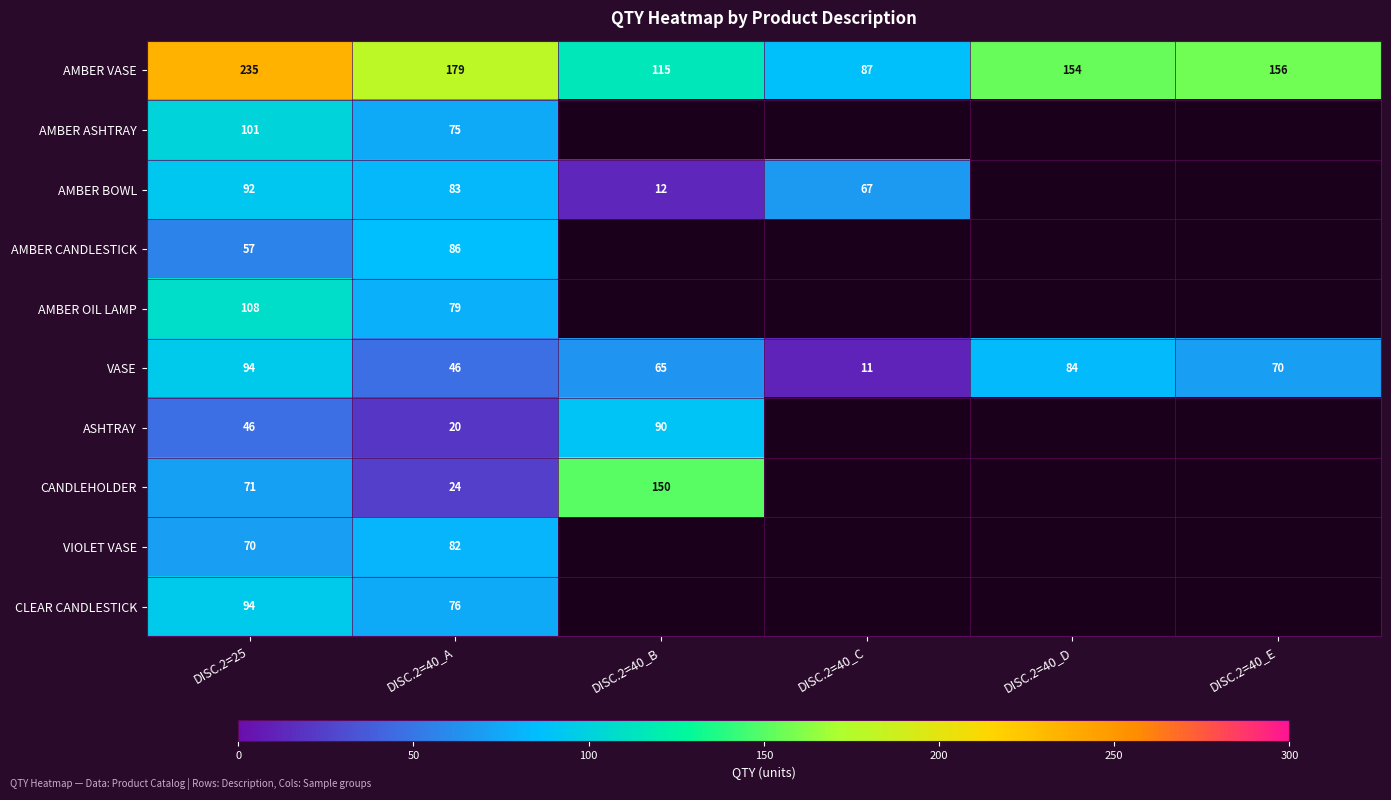

True or false: VASE has a value of 70 at DISC.2=40_E.

True